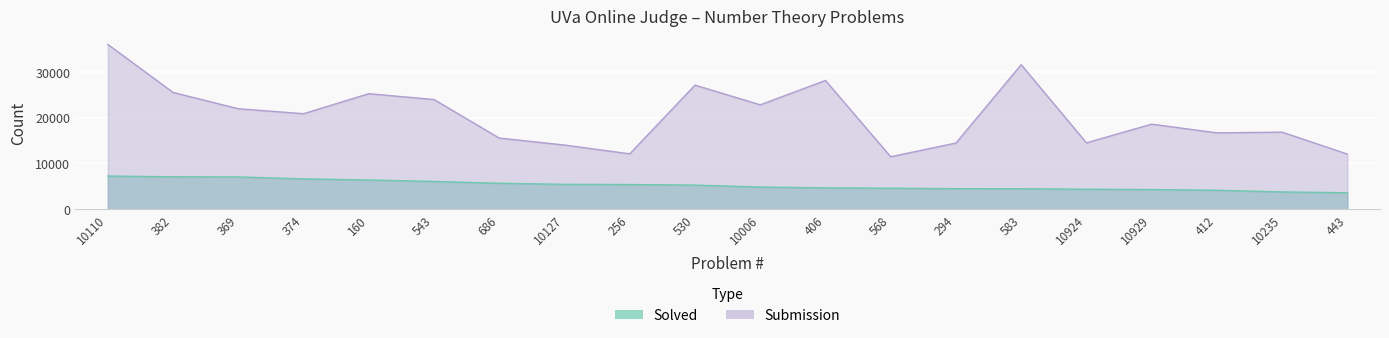

What is the difference between the maximum and minimum values in the Submission series?

24522